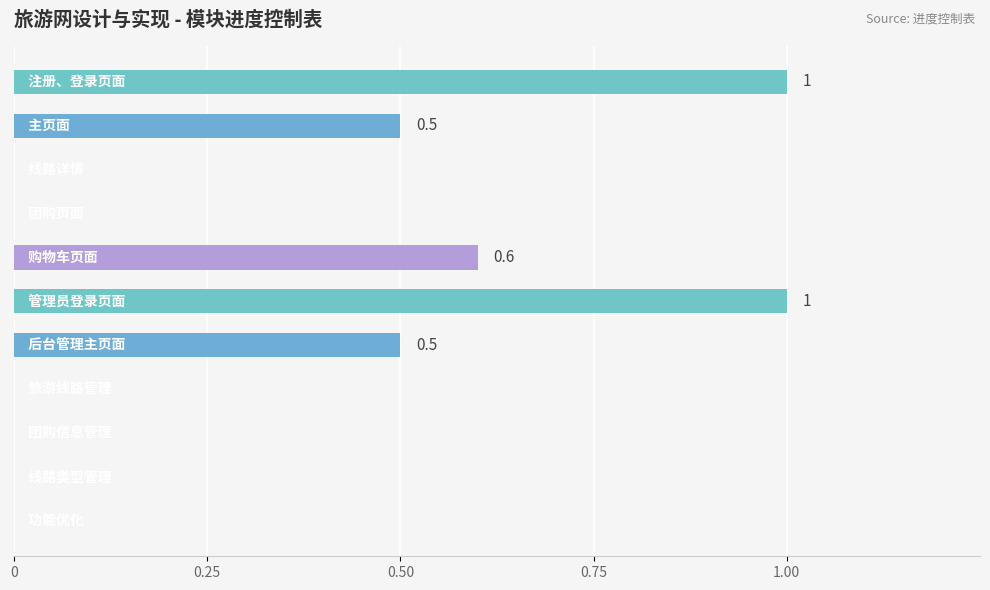

What is the maximum value shown in the chart?

1.0